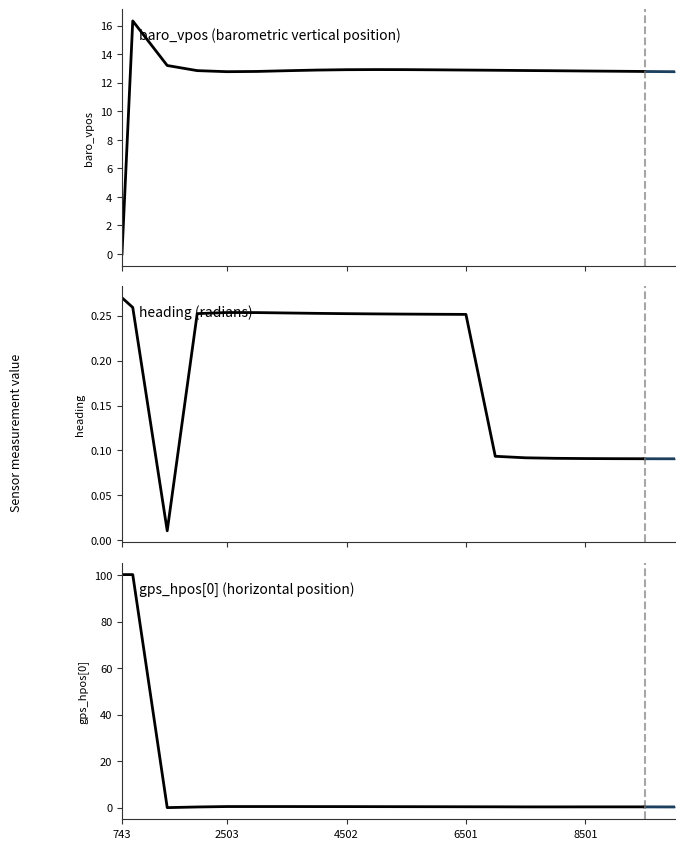

List the series in order of their peak value, highest first.

gps_hpos[0], baro_vpos, heading